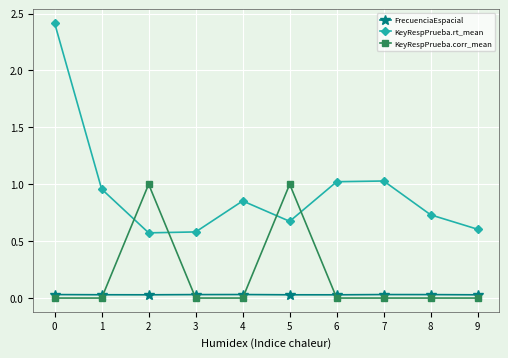

What is the maximum value for KeyRespPrueba.rt_mean?

2.4